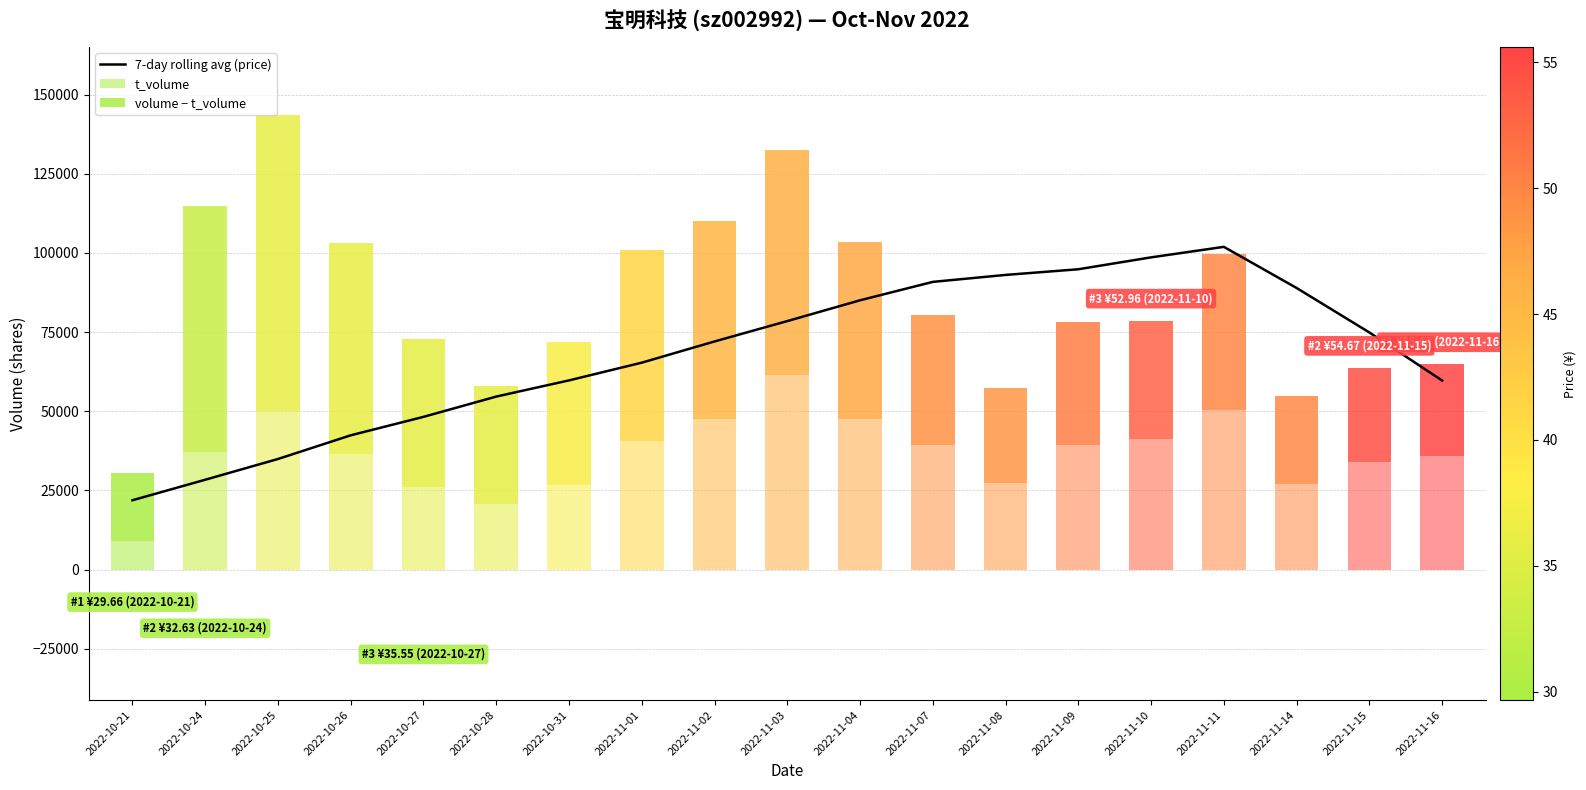

What is the difference between the t_volume values at 2022-11-15 and 2022-10-28?

13230.0